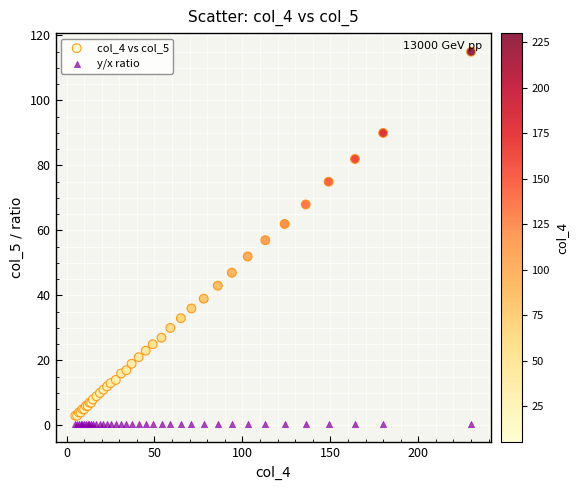

What are all the series names shown in the legend?

col_4 vs col_5, y/x ratio